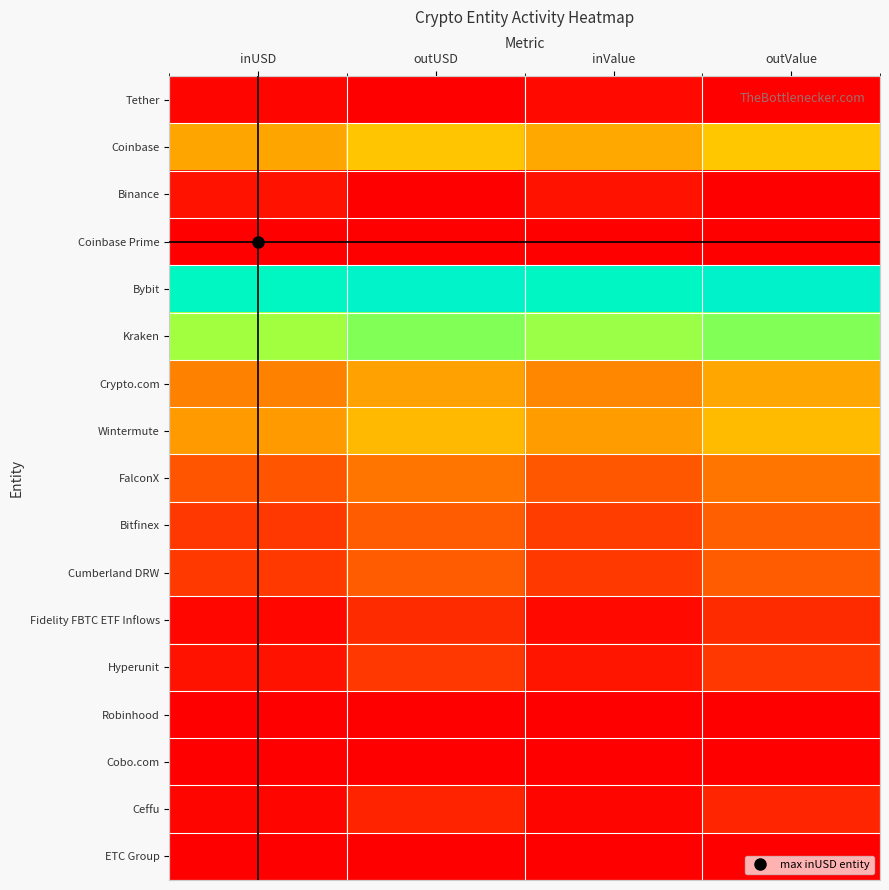

Which category has the highest value across all series?

inUSD